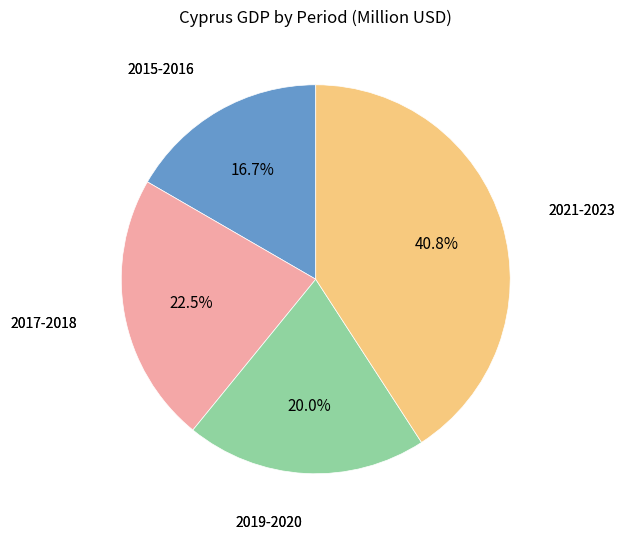

Is there any slice that represents more than half of the pie?

No